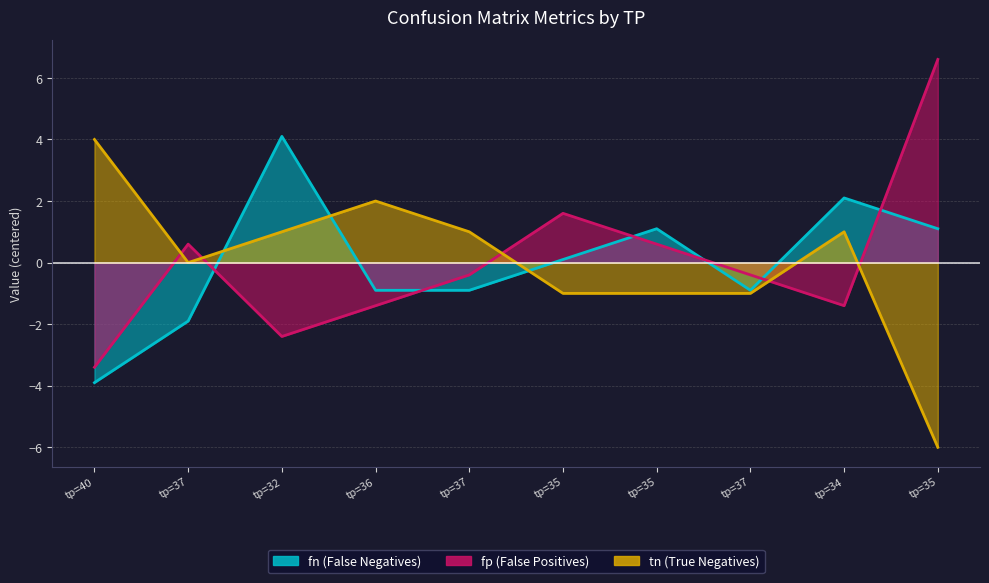

Which series has the largest range (max minus min)?

fp